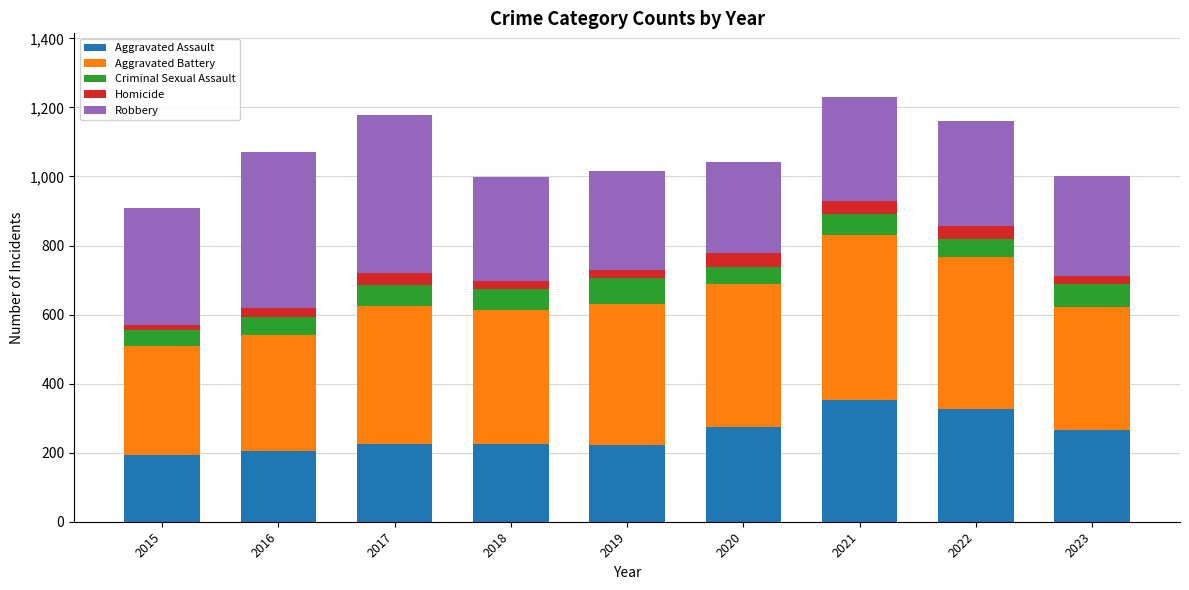

What is the maximum value for Aggravated Assault?

352